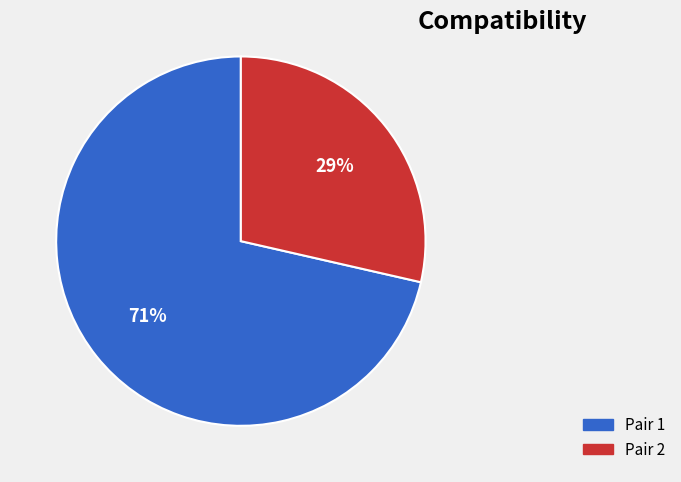

What is the ratio of the value at Pair 2 to the value at Pair 1?

0.4